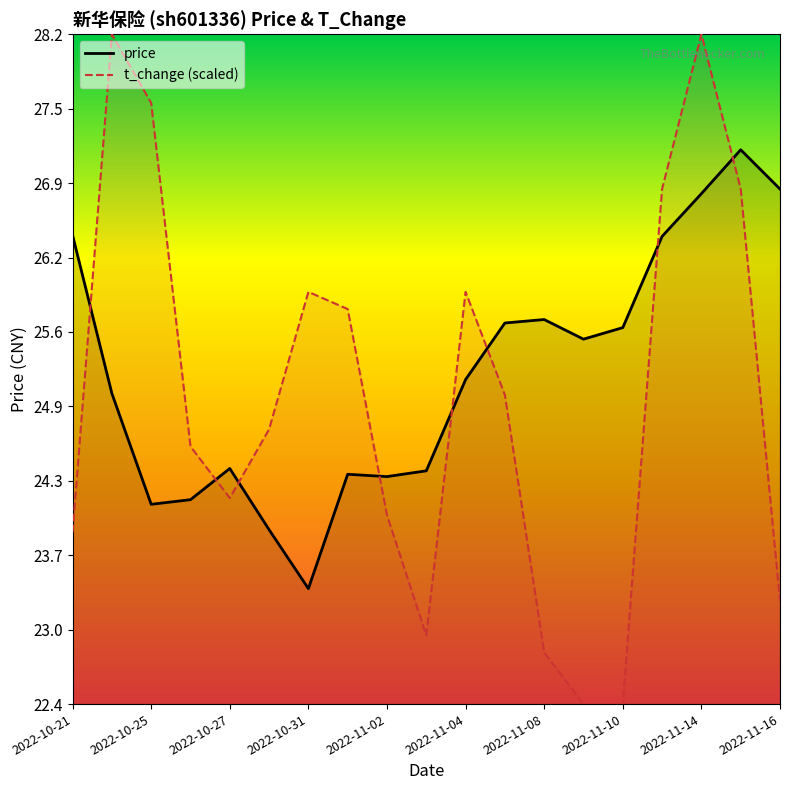

Which series has the largest total across all categories?

price